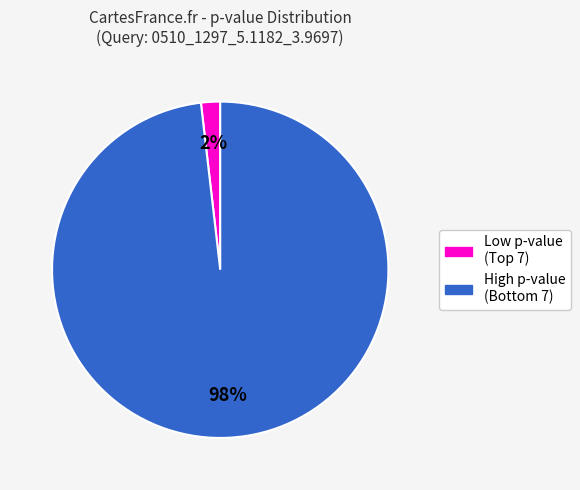

How many segments does this pie chart have?

2